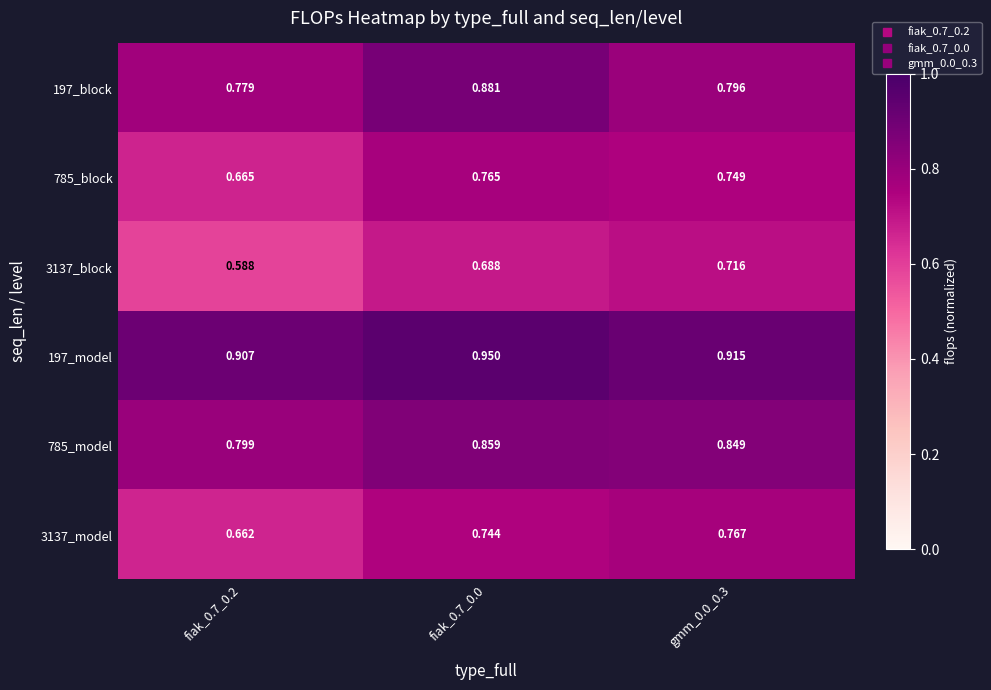

Is the value of 785_model at fiak_0.7_0.0 greater than the value of 197_block at fiak_0.7_0.2?

Yes